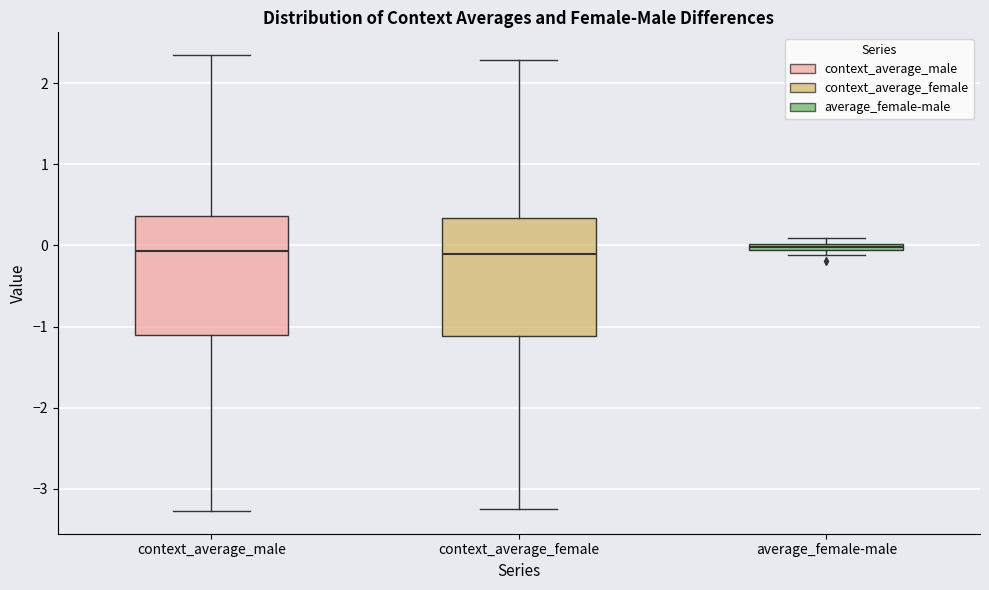

Where is the upper edge of the box for average_female-male on the y-axis? The values are not printed on the chart, so give them approximately, as read against the axis.

0.0